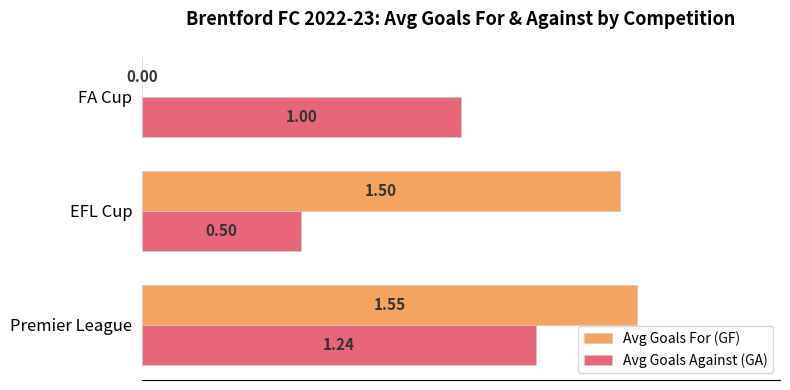

At which category is the sum across all series the highest?

Premier League